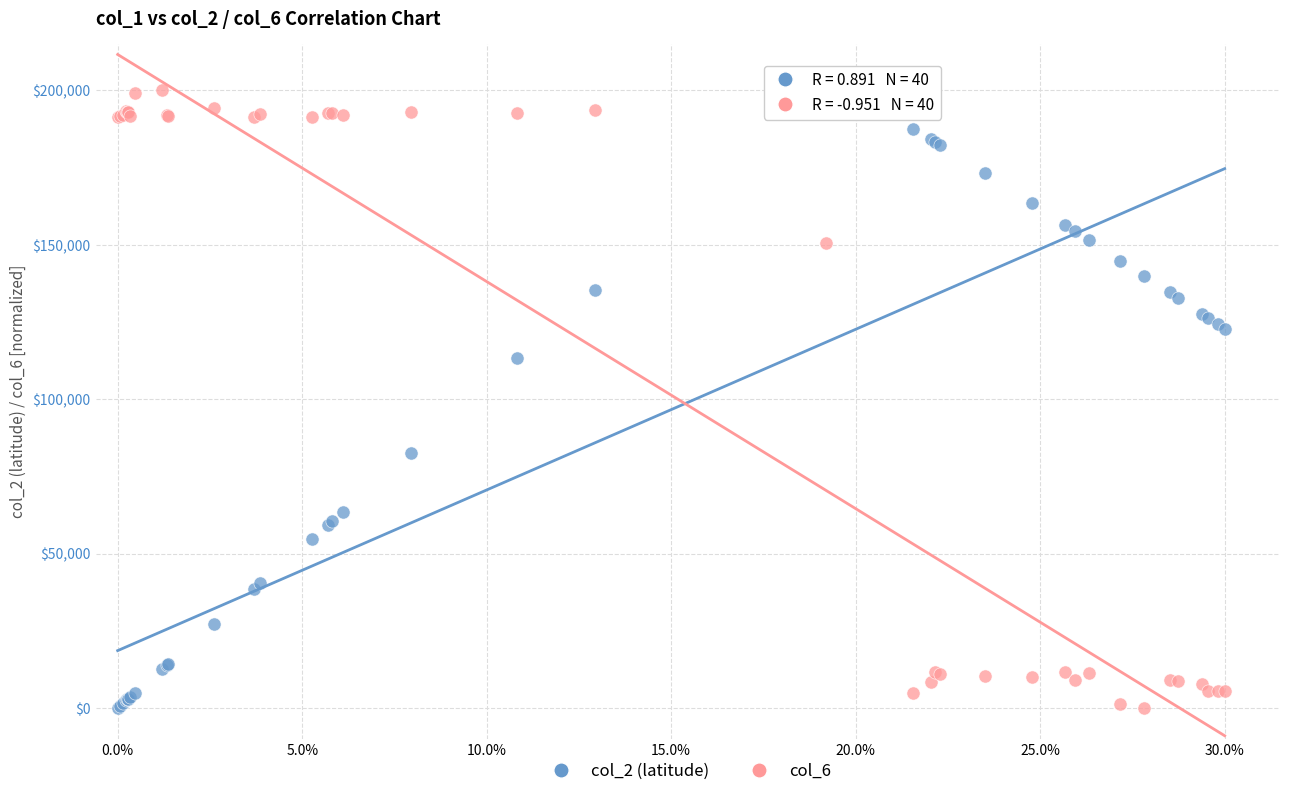

Across all series, what Y value is closest to 100000?

113465.0